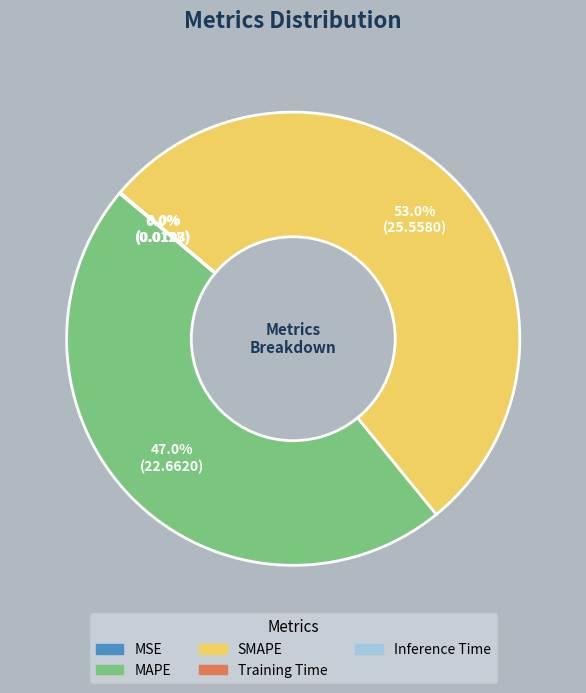

To the nearest percent, what percentage of the pie is MAPE?

47%